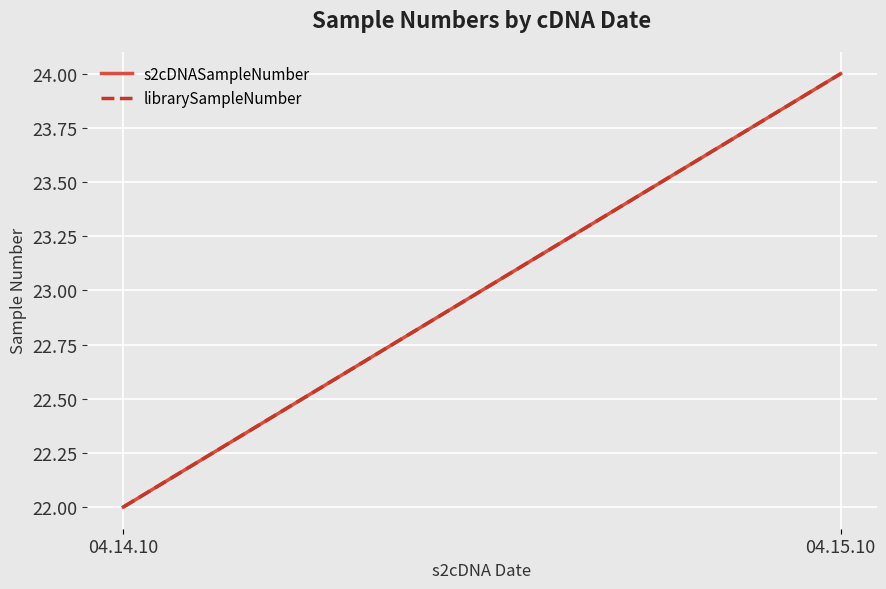

Between 04.14.10 and 04.15.10, which series saw the biggest shift?

s2cDNASampleNumber